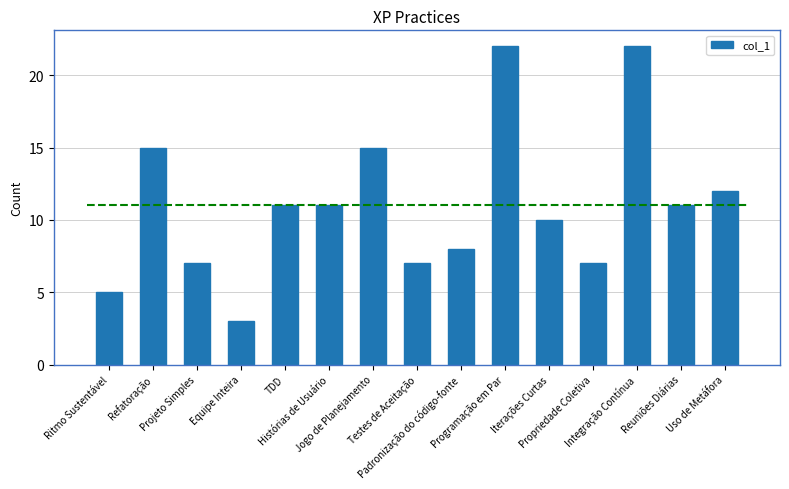

Between Integração Contínua and Refatoração, which is larger?

Integração Contínua